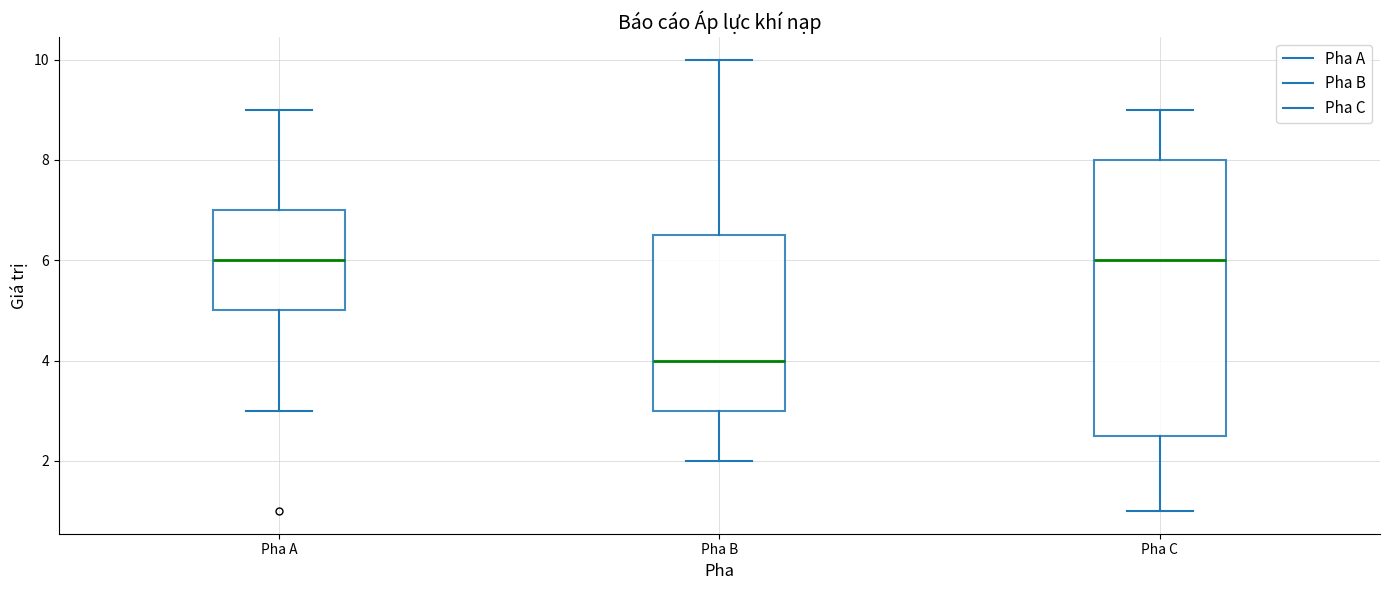

Which box is the tallest, from its lower edge to its upper edge?

Pha C